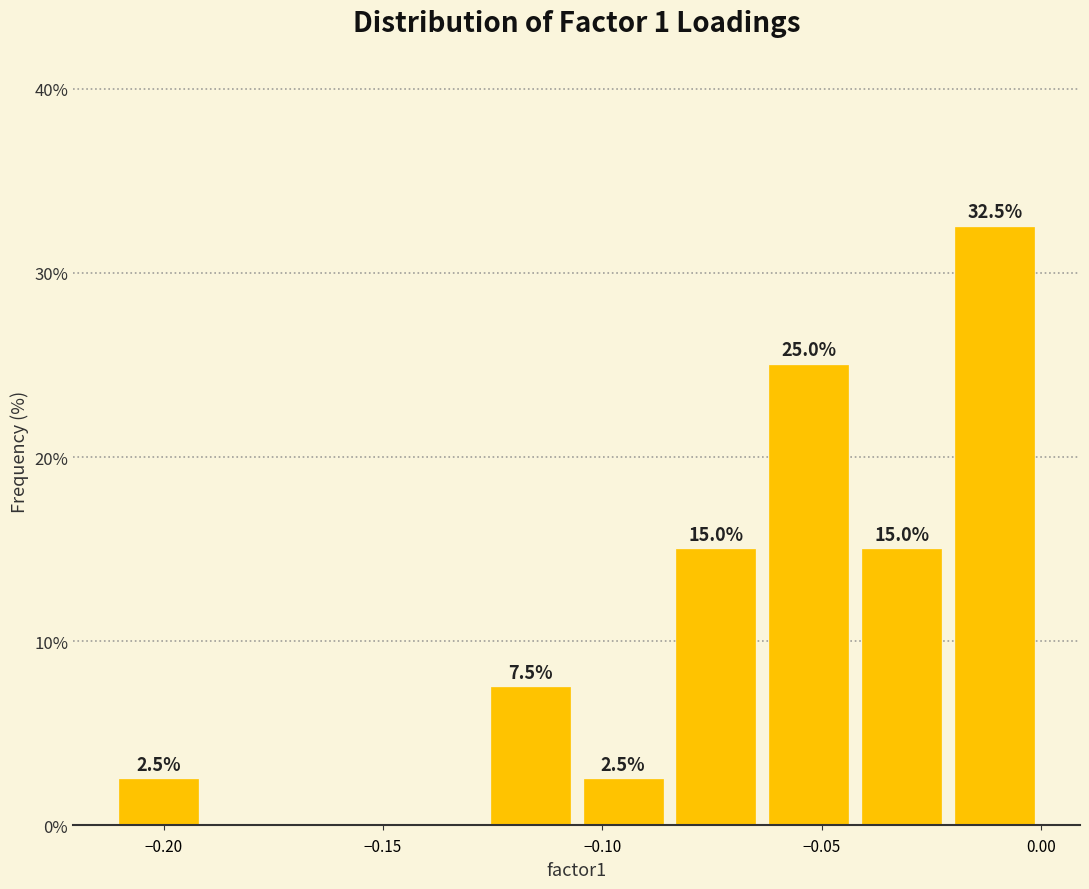

Which range on the x-axis has the tallest bar?

-0.020 to 0.000